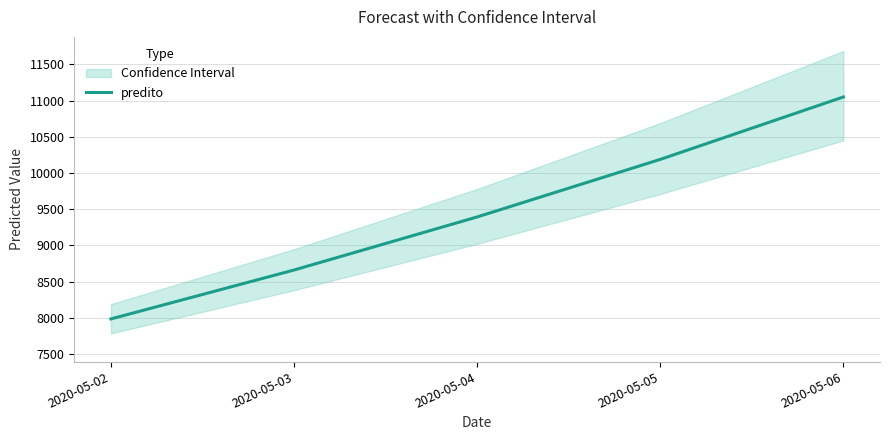

Does the chart have visible grid lines?

Yes